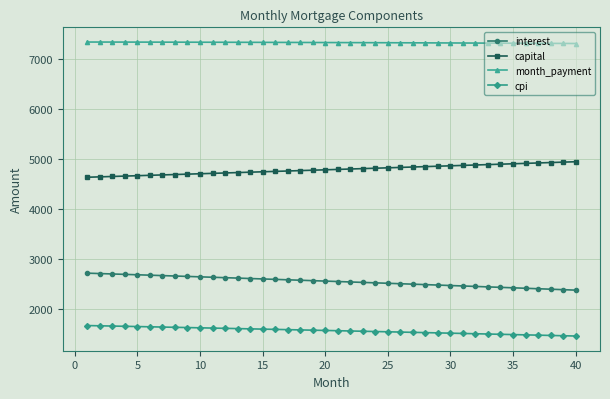

At how many categories does at least one series exceed 6314?

40